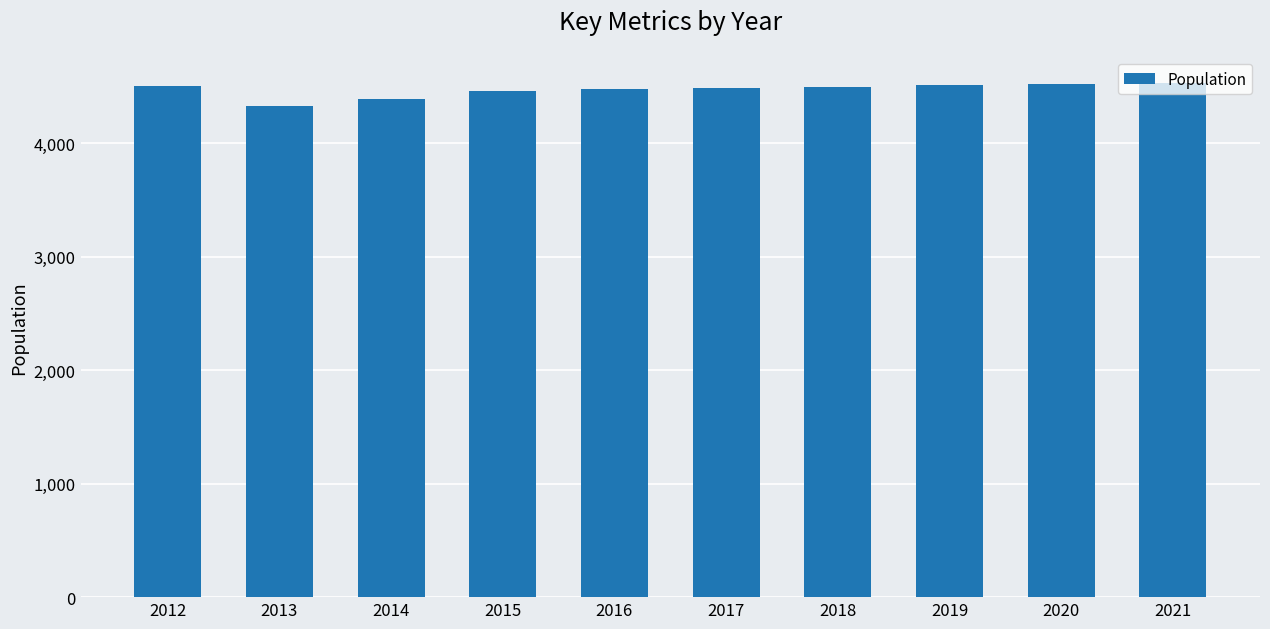

What is the greatest value displayed?

4537